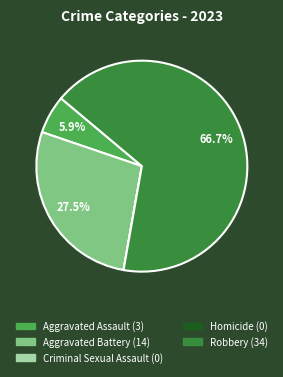

Combined, do Aggravated Assault and Aggravated Battery account for over 50%?

No